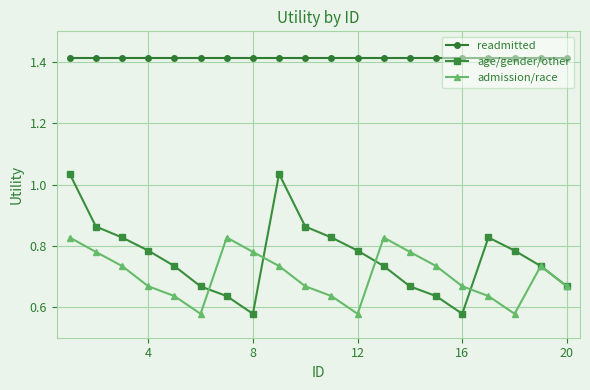

Which series has the largest range (max minus min)?

age/gender/other